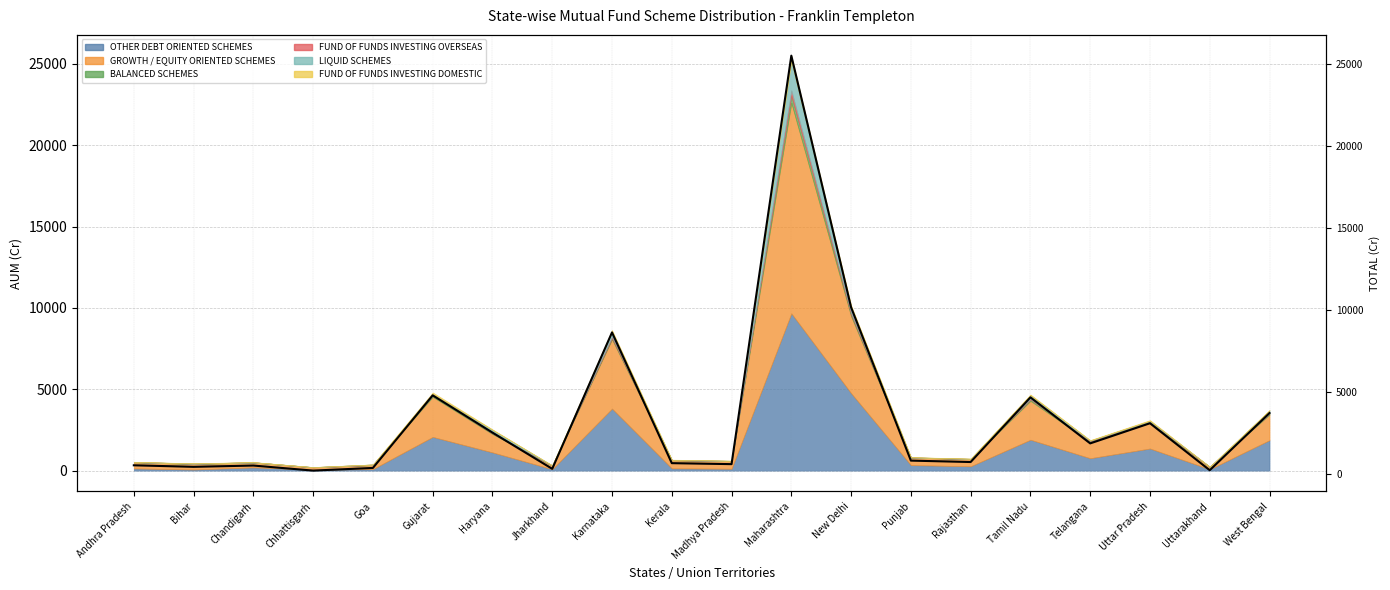

Rank the categories by value from highest to lowest.

Maharashtra, New Delhi, Karnataka, Gujarat, Tamil Nadu, West Bengal, Uttar Pradesh, Haryana, Telangana, Punjab, Rajasthan, Kerala, Madhya Pradesh, Andhra Pradesh, Chandigarh, Bihar, Goa, Jharkhand, Uttarakhand, Chhattisgarh